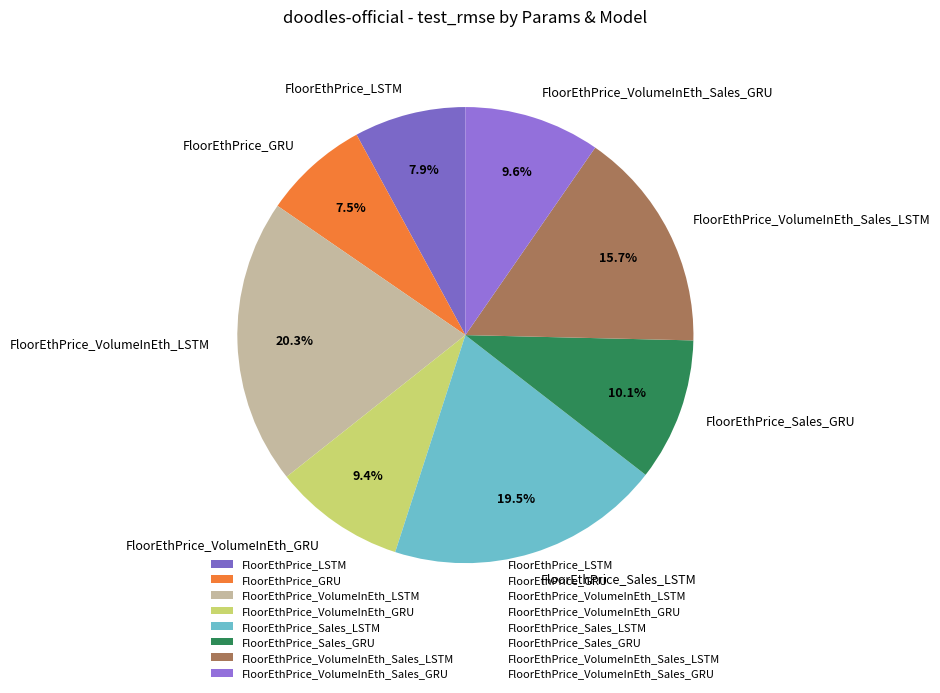

Is the sum of FloorEthPrice_VolumeInEth_LSTM and FloorEthPrice_Sales_LSTM greater than half?

No